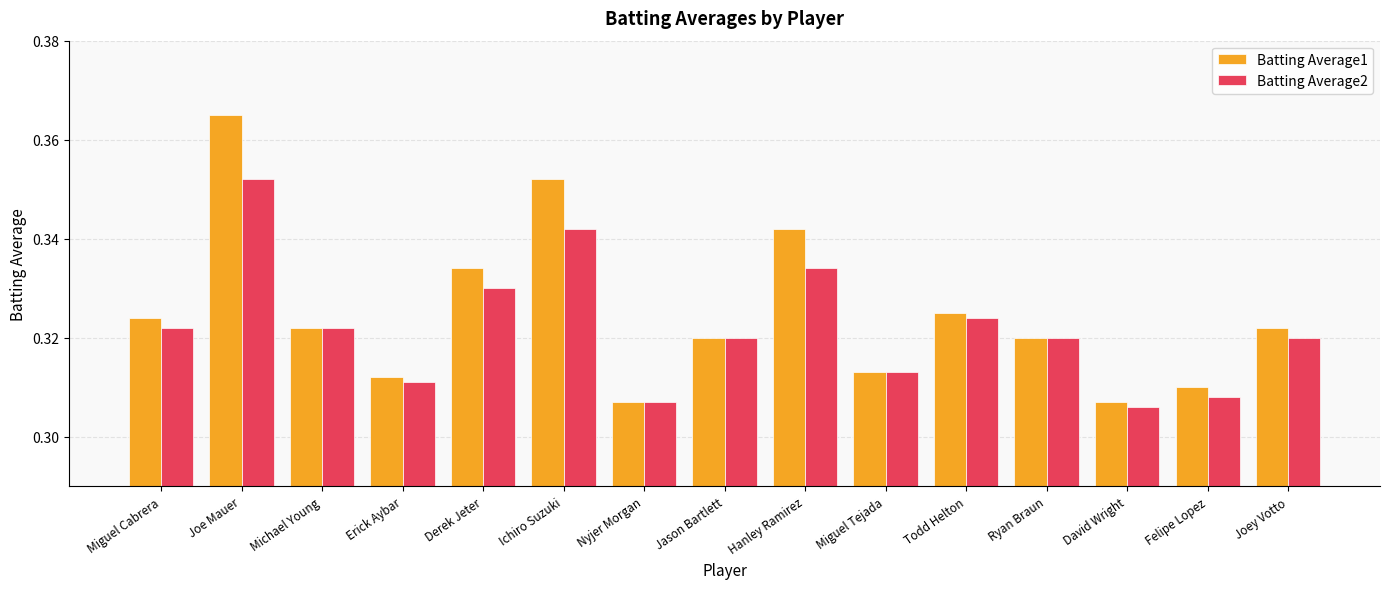

The value of Batting Average2 at Michael Young is 0.6. True or false?

False